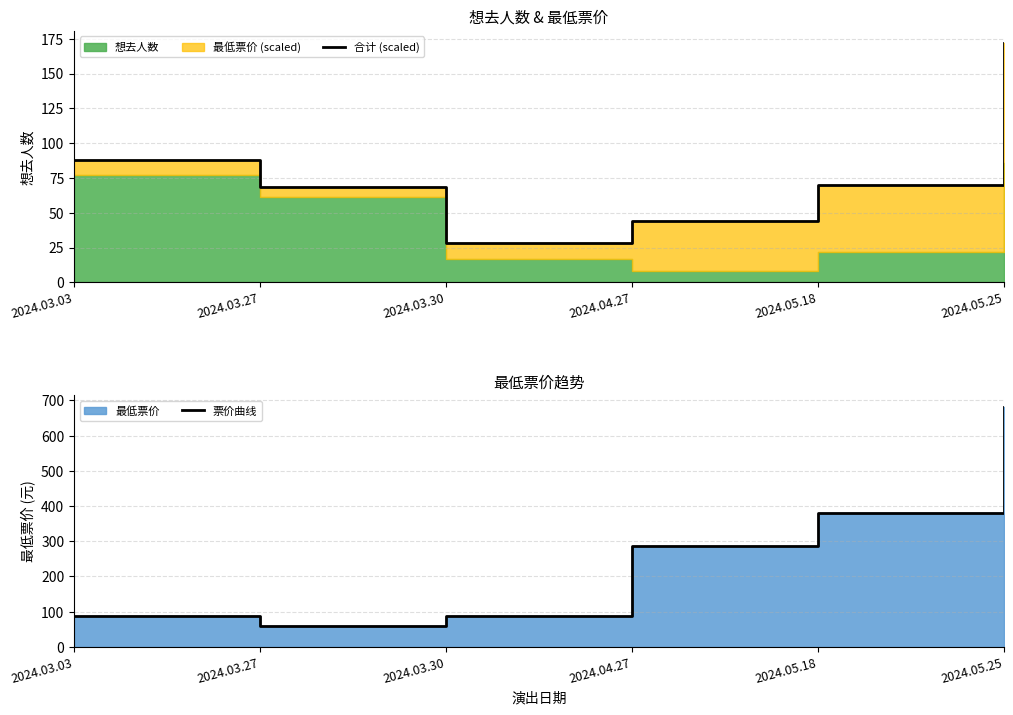

True or false: 票价曲线 and 合计 (scaled) intersect in this chart.

True